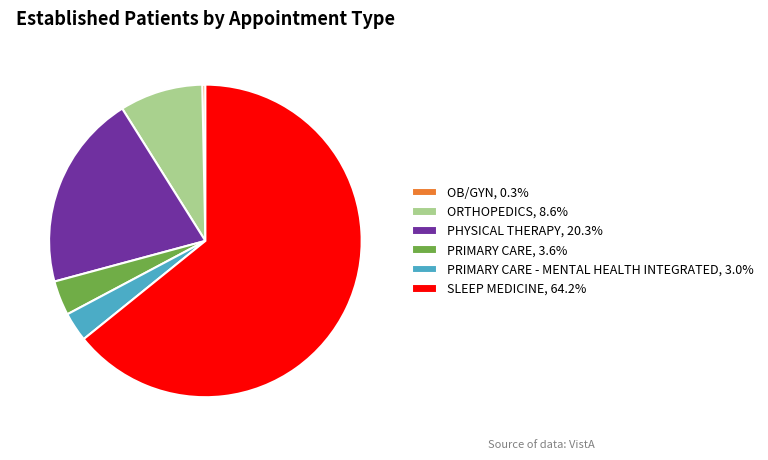

Approximately how many times larger is the value at ORTHOPEDICS, 8.6% compared to PRIMARY CARE, 3.6%?

2.4